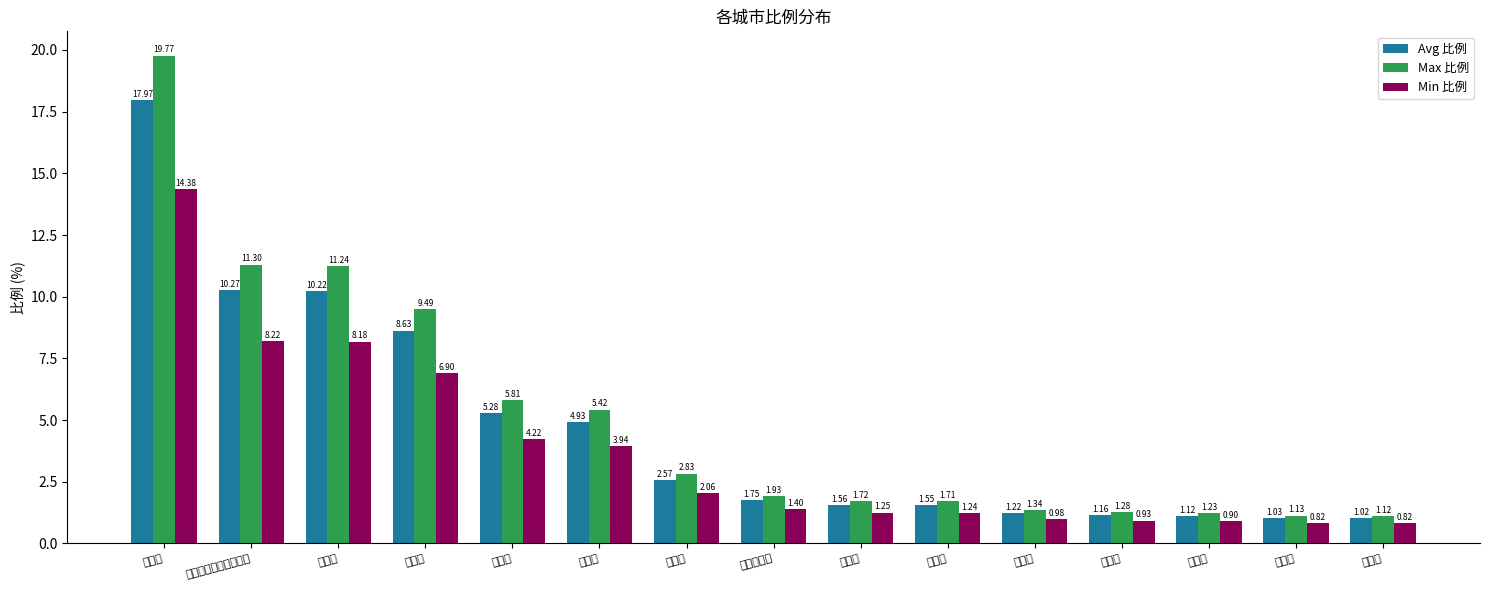

At which category does the chart reach its peak across all series?

荆州市